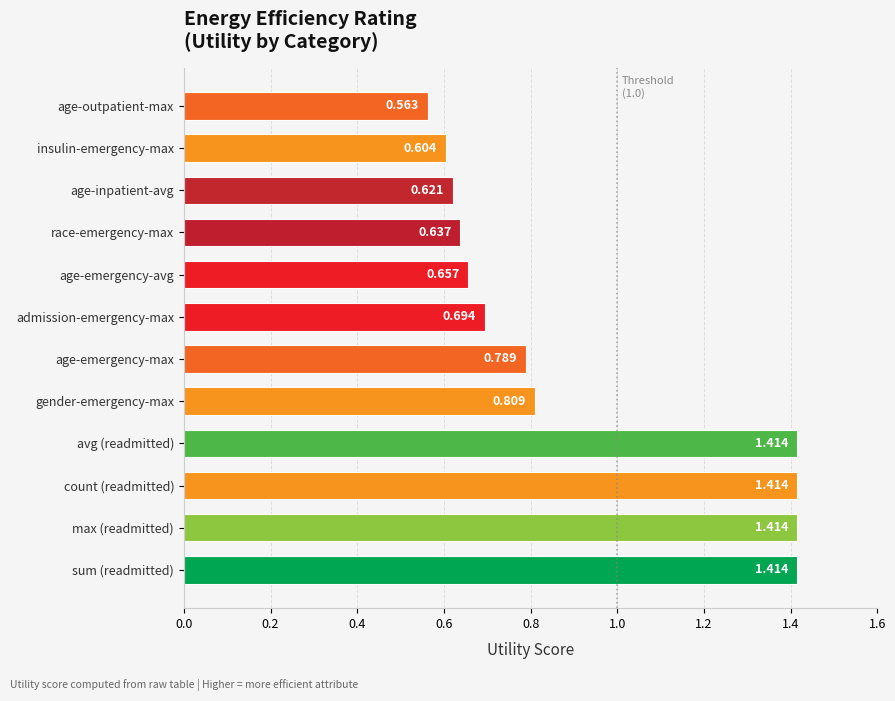

Where is the data nearest to the value 0?

age-outpatient-max